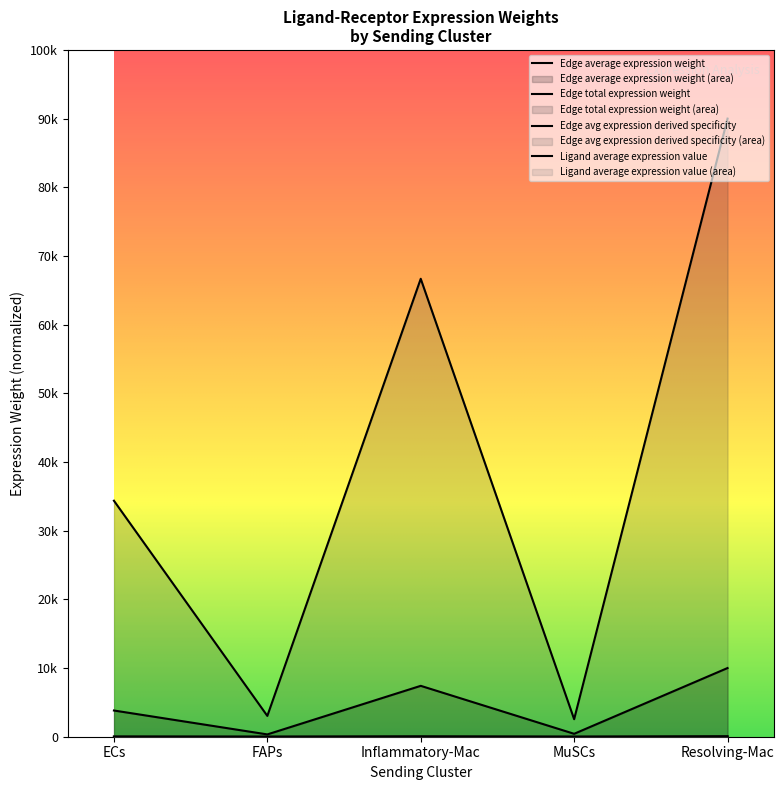

At FAPs, list the series in order from smallest to largest.

Edge avg expression derived specificity, Ligand average expression value, Edge average expression weight, Edge total expression weight